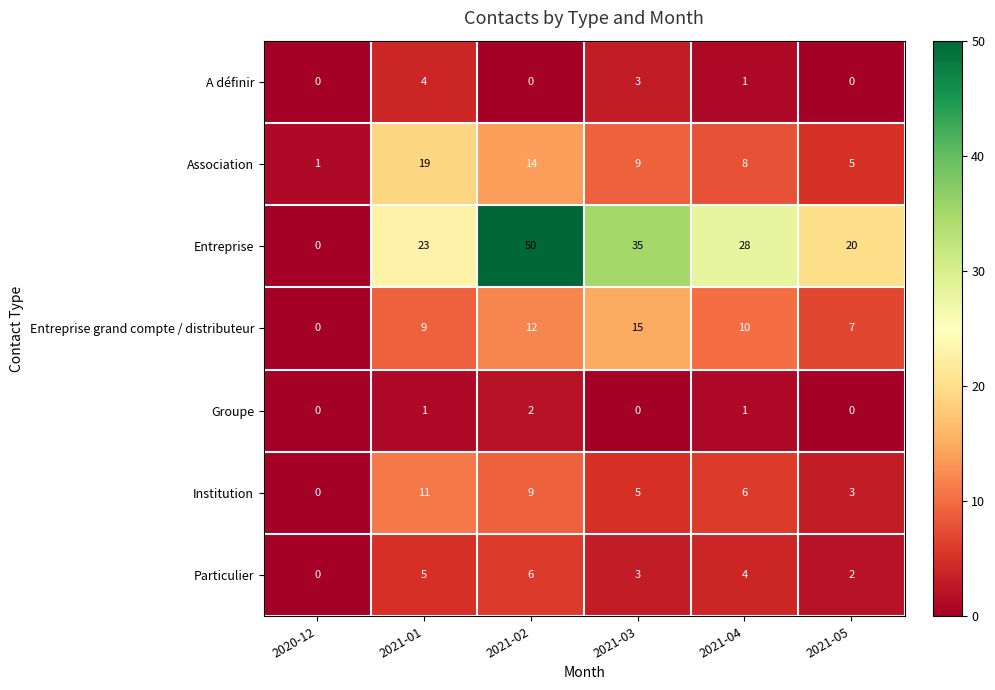

At how many categories does at least one series exceed 5?

5